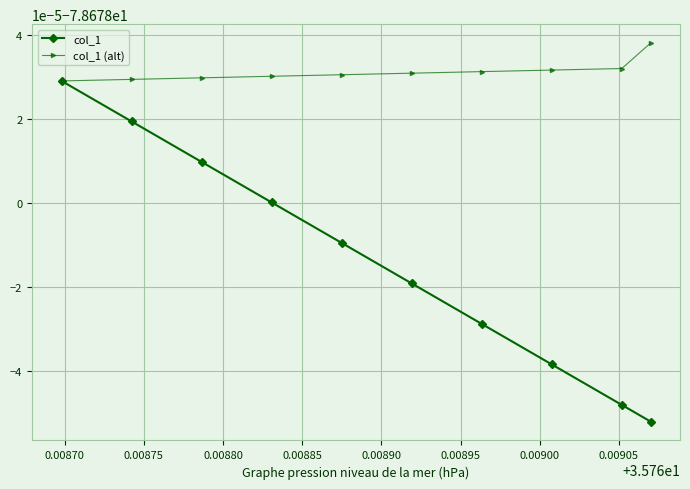

Does the chart have visible grid lines?

Yes